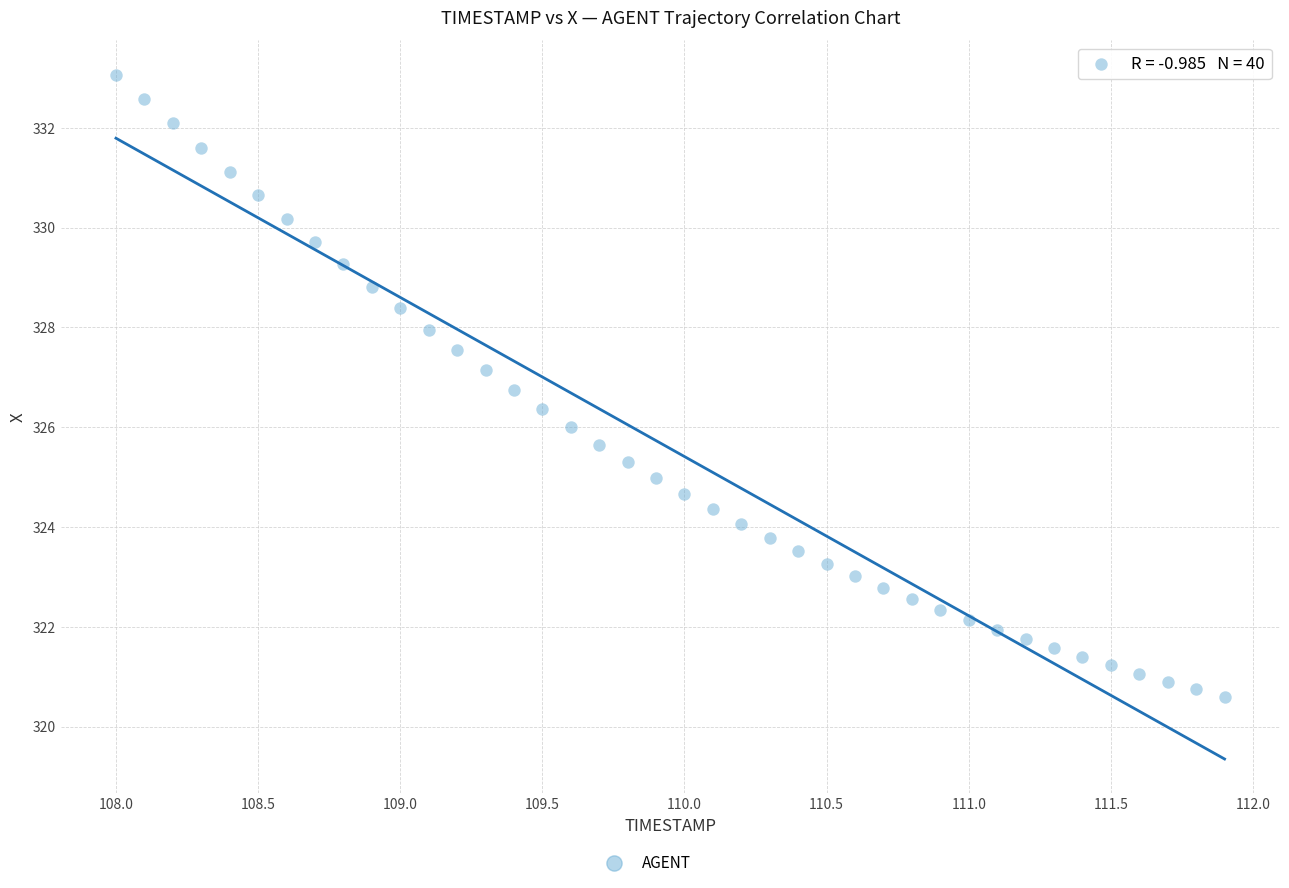

What is the range of X values (max minus min)?

3.9